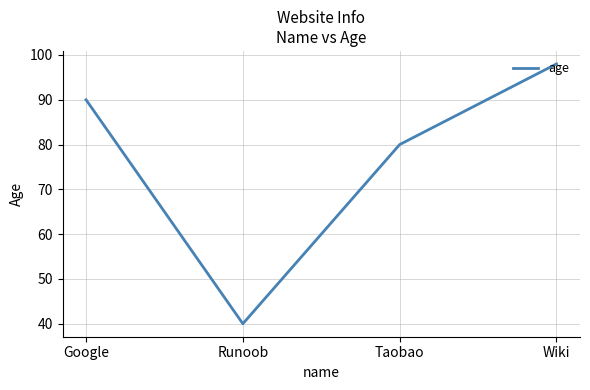

Is this an area chart (filled region under the line)?

No